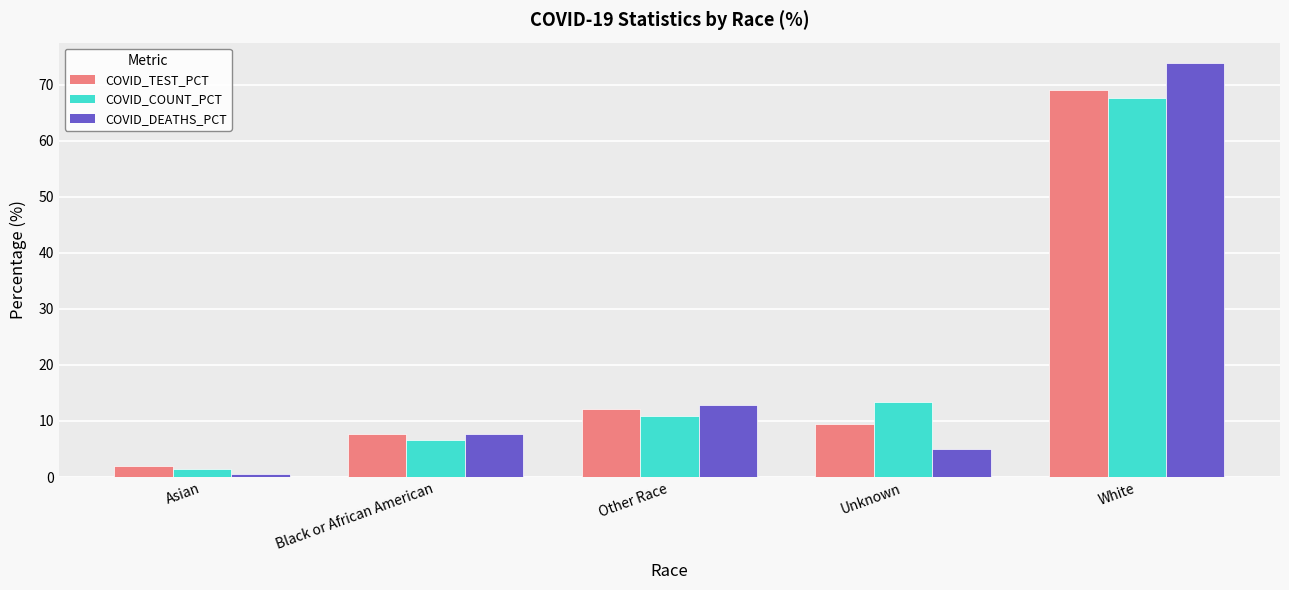

Is the value of COVID_DEATHS_PCT at Other Race greater than the value of COVID_COUNT_PCT at White?

No